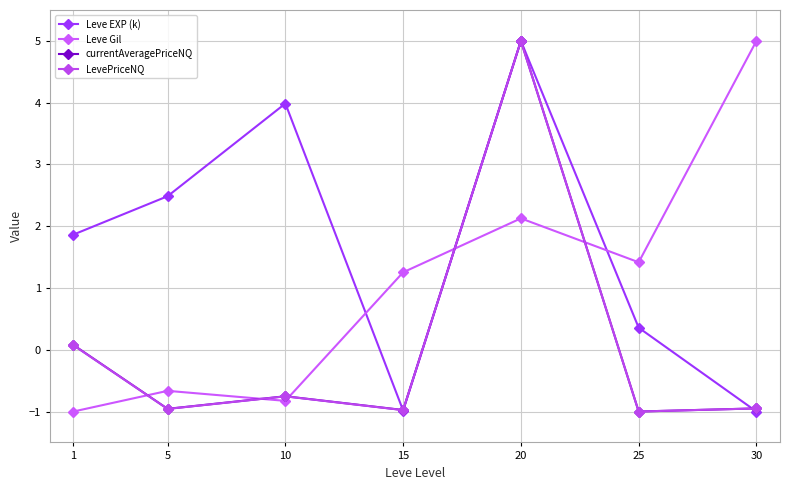

Rank the categories by Leve EXP (k) value from highest to lowest.

20, 10, 5, 1, 25, 15, 30